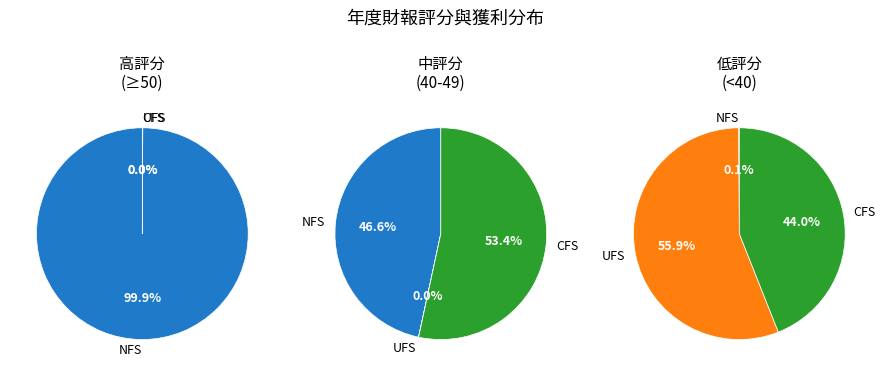

The 2001 slice represents 1% of the pie. True or false?

False